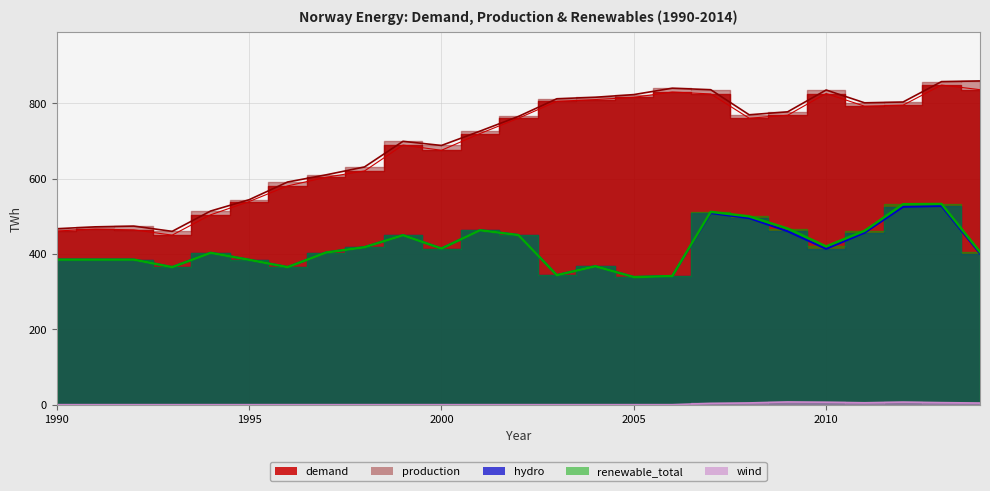

What is the value of the production point at the 5th from the left?

514.0